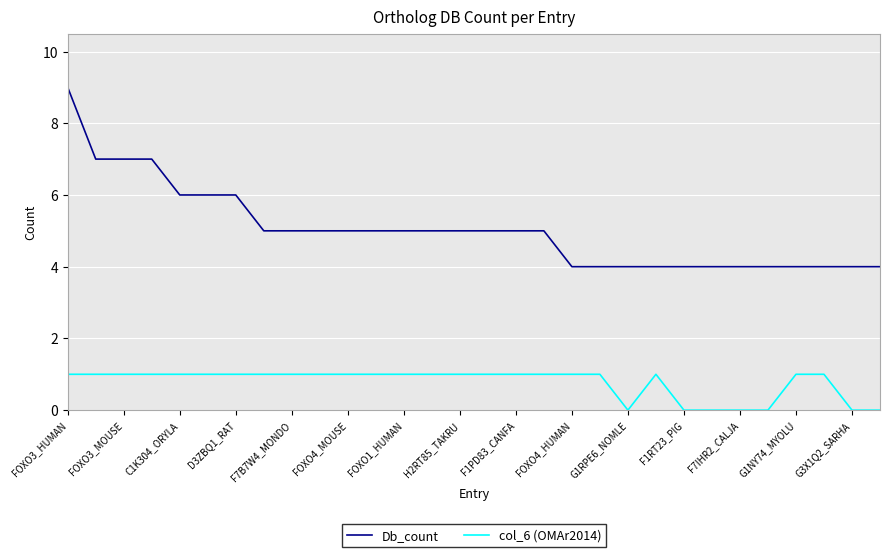

What is the sum of all Db_count values?

151